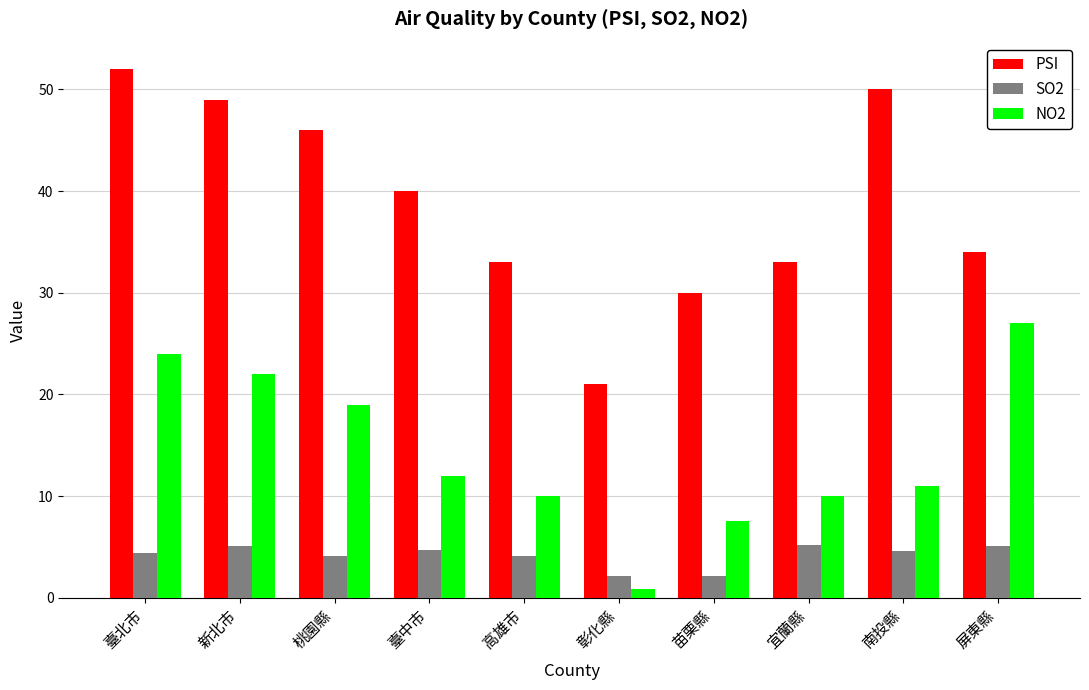

What are all the series names shown in the legend?

PSI, SO2, NO2